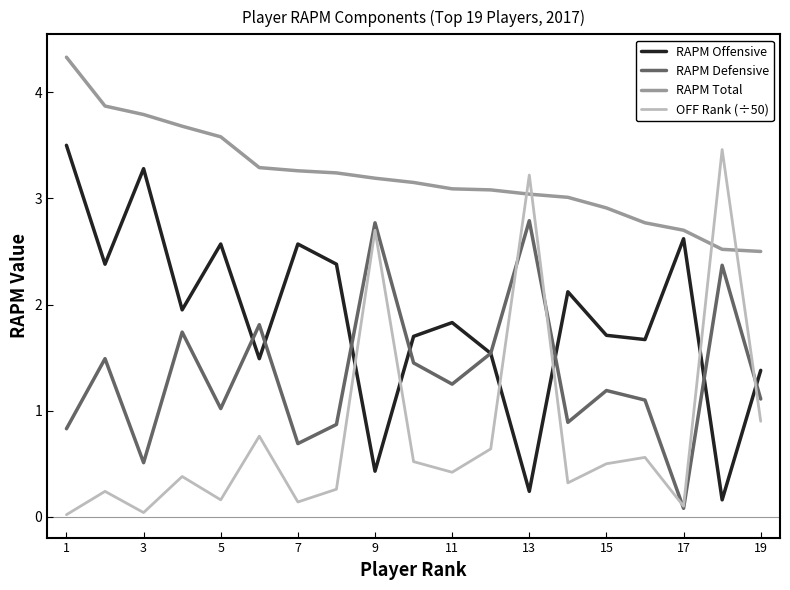

What is the maximum value shown in the chart?

4.3